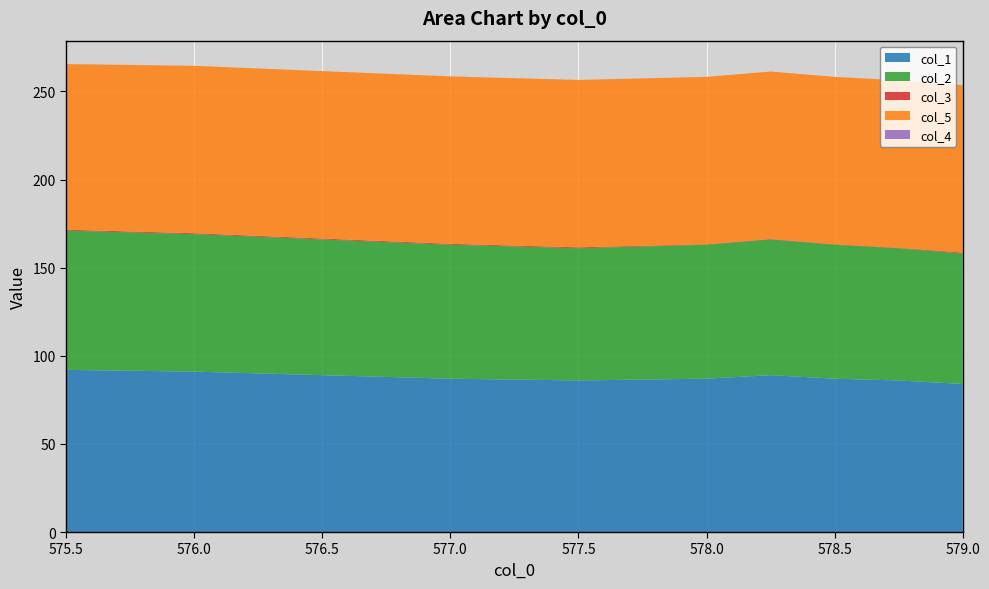

Reading left to right, what are all the values shown in this chart?

col_1: 575.5=92.0	576.0=91.0	576.5=89.0	577.0=87.0	577.5=86.0	578.0=87.0	578.25=89.0	578.5=87.0	578.75=86.0	579.0=84.0
col_2: 575.5=79.0	576.0=78.0	576.5=77.0	577.0=76.0	577.5=75.0	578.0=76.0	578.25=77.0	578.5=76.0	578.75=75.0	579.0=74.0
col_3: 575.5=0.5	576.0=0.5	576.5=0.5	577.0=0.5	577.5=0.5	578.0=0.2	578.25=0.2	578.5=0.2	578.75=0.2	579.0=0.5
col_5: 575.5=94.0	576.0=95.0	576.5=95.0	577.0=95.0	577.5=95.0	578.0=95.0	578.25=95.0	578.5=95.0	578.75=95.0	579.0=95.0
col_4: 575.5=0.0	576.0=0.0	576.5=0.0	577.0=0.0	577.5=0.0	578.0=0.0	578.25=0.0	578.5=0.0	578.75=0.0	579.0=0.0